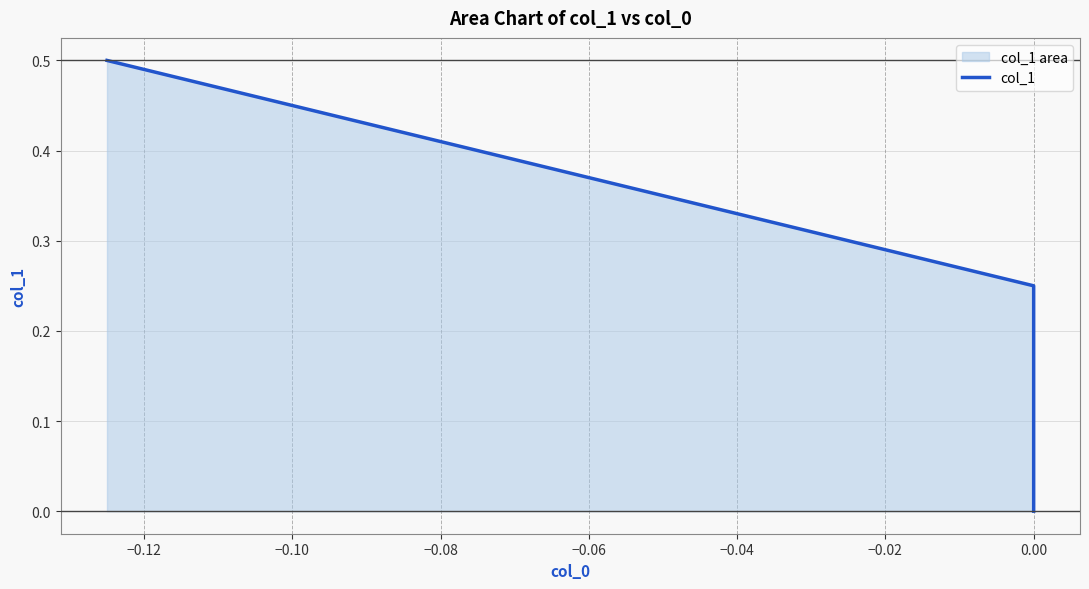

What is the average value?

0.2